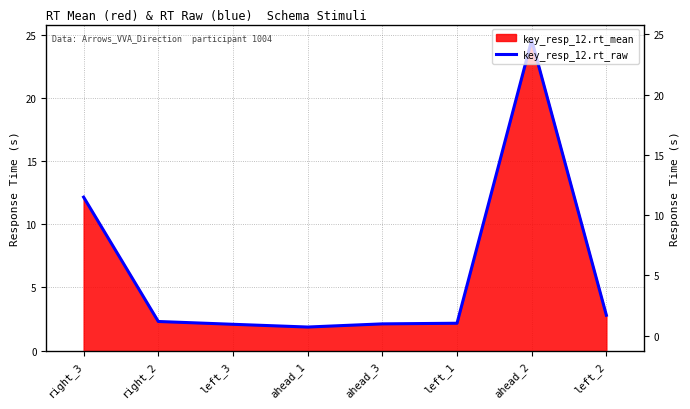

What is the label of the 1st point from the left?

right_3